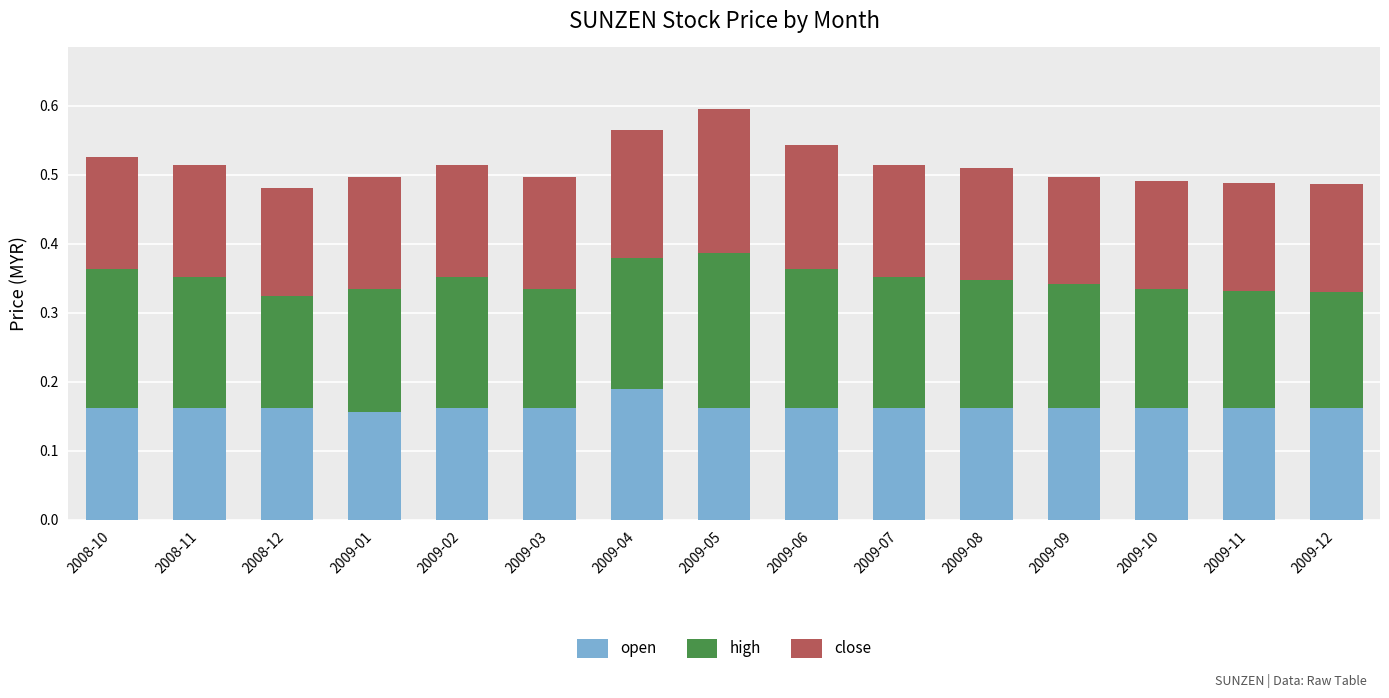

What is the total value across all series at 2009-03?

0.5